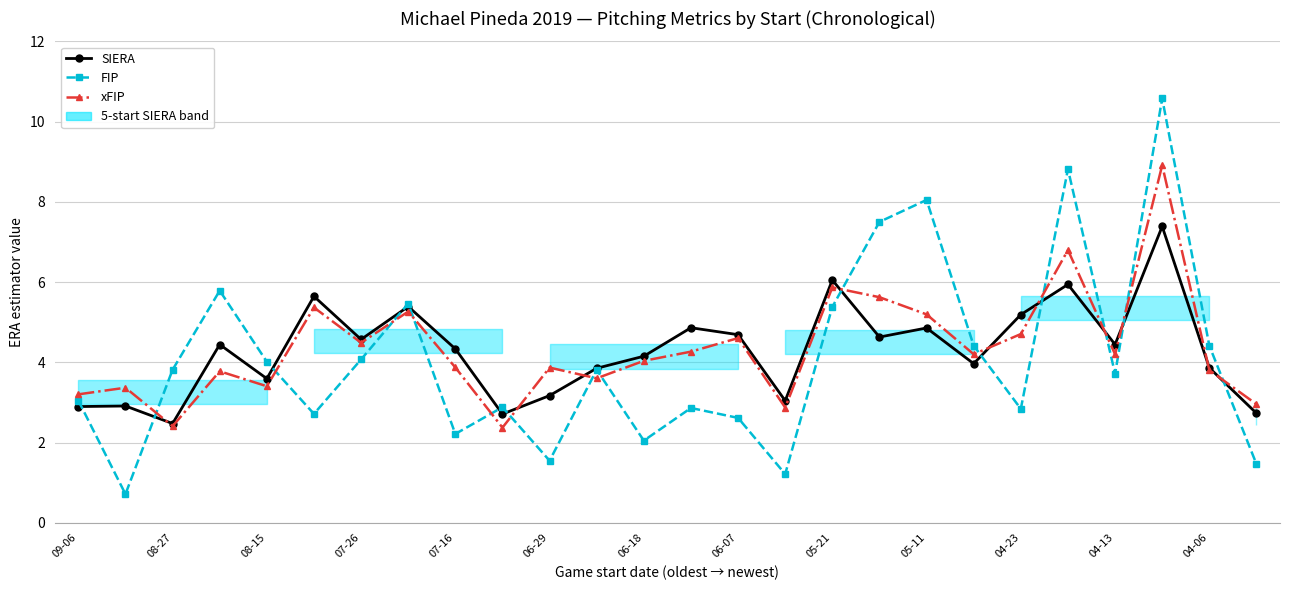

What is the label of the 25th point from the right?

08-27